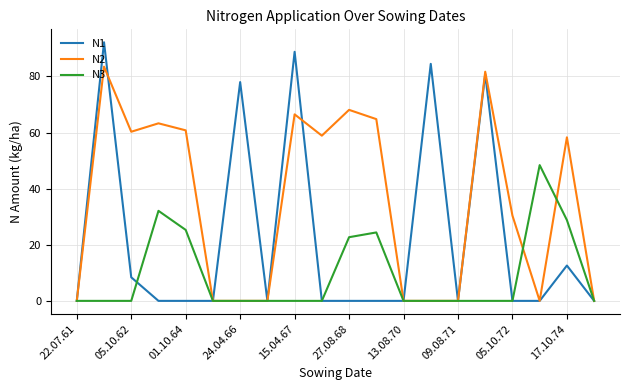

Rank the series by their average value, from highest to lowest.

N2, N1, N3